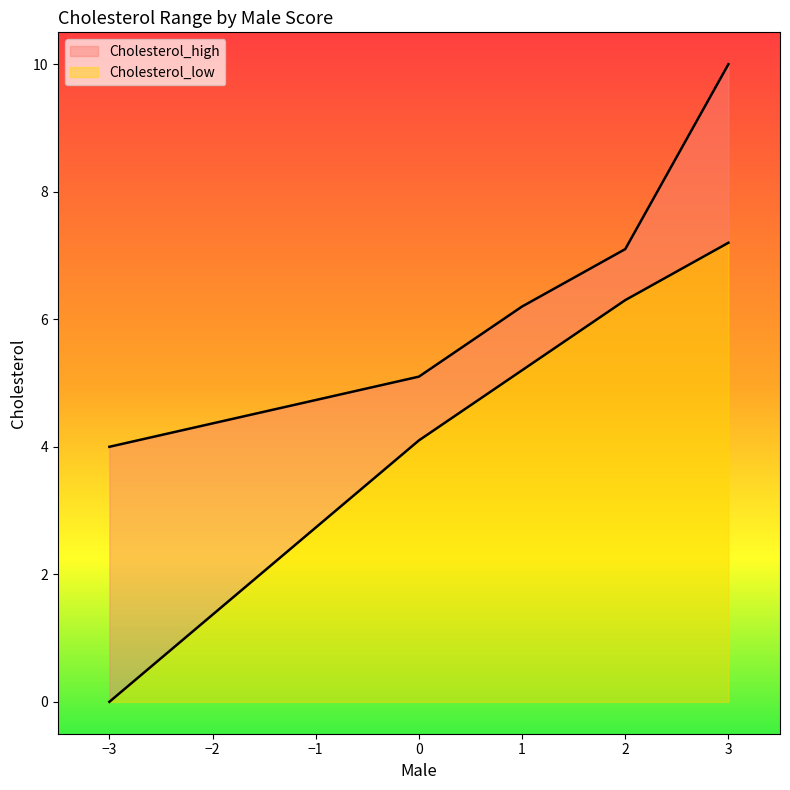

How many values in the Cholesterol_low series are below 5?

2